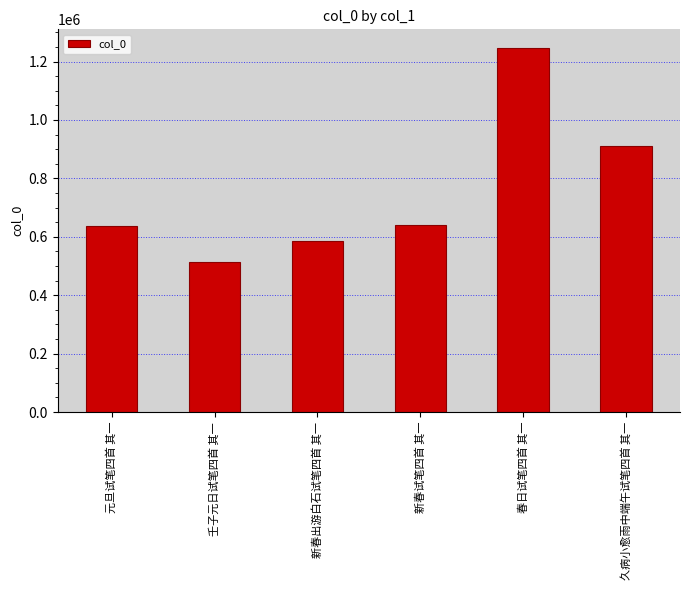

What is the greatest value displayed?

1247932